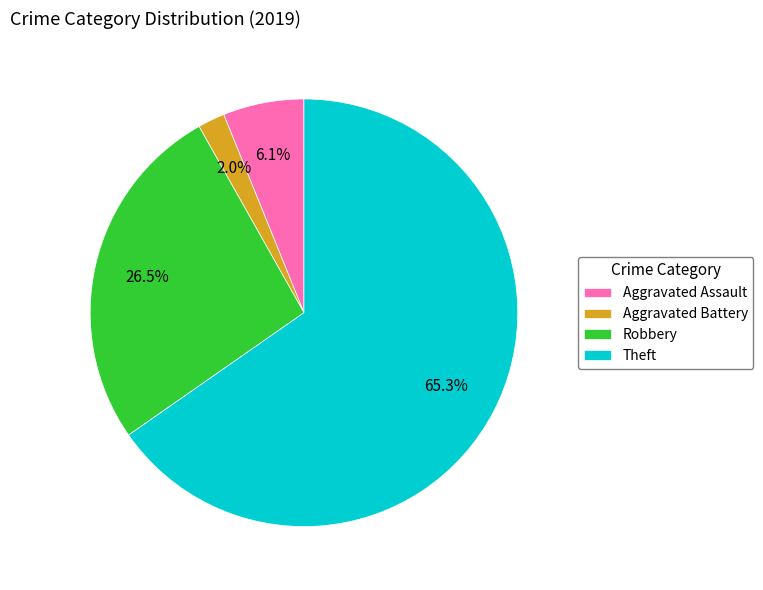

Is Theft the majority of the pie?

Yes